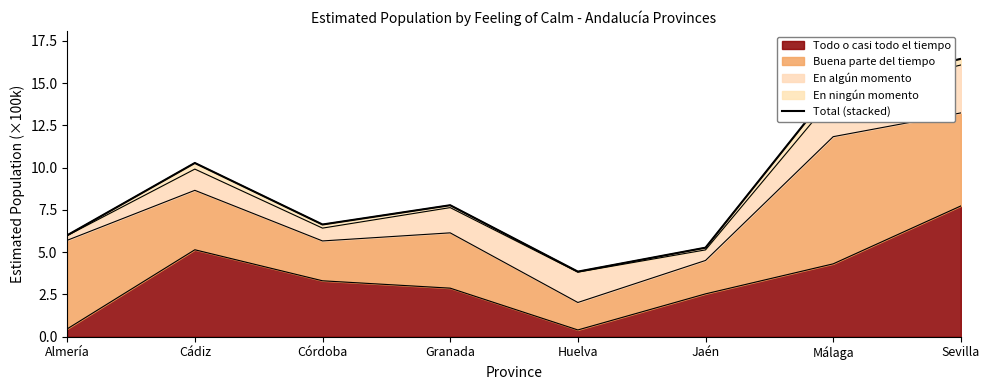

Which label corresponds to the smallest value in the chart?

Huelva